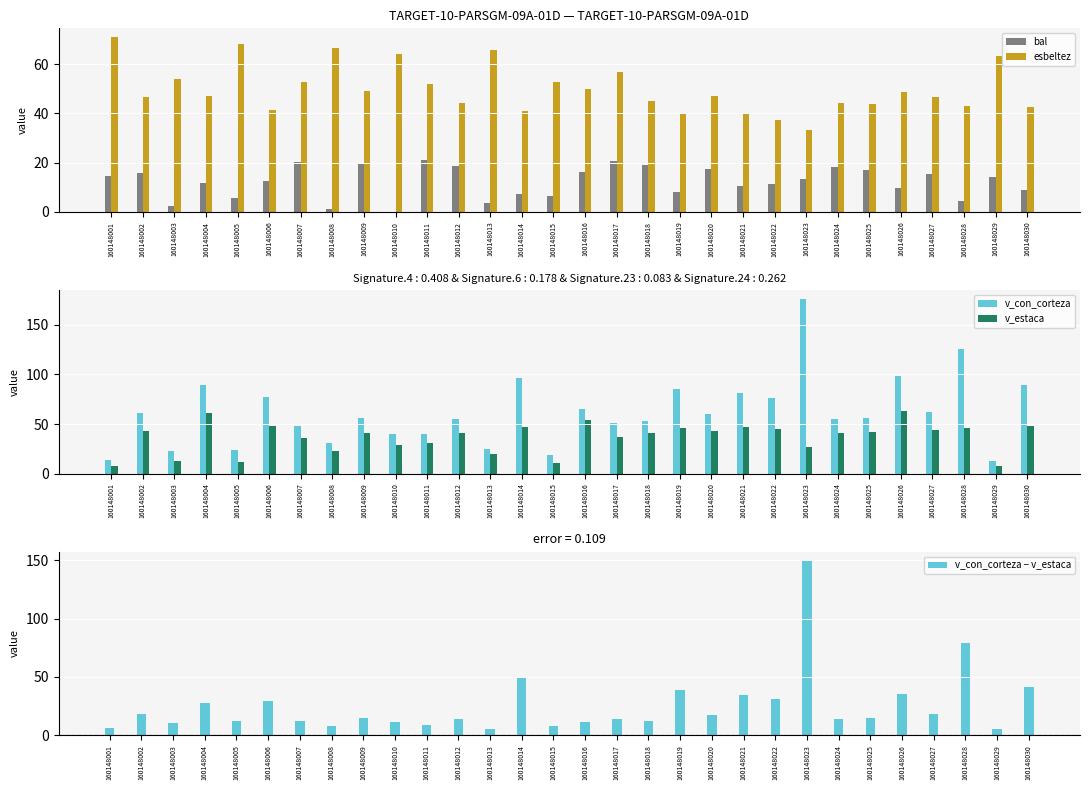

What is the average value of the v_con_corteza series?

61.4